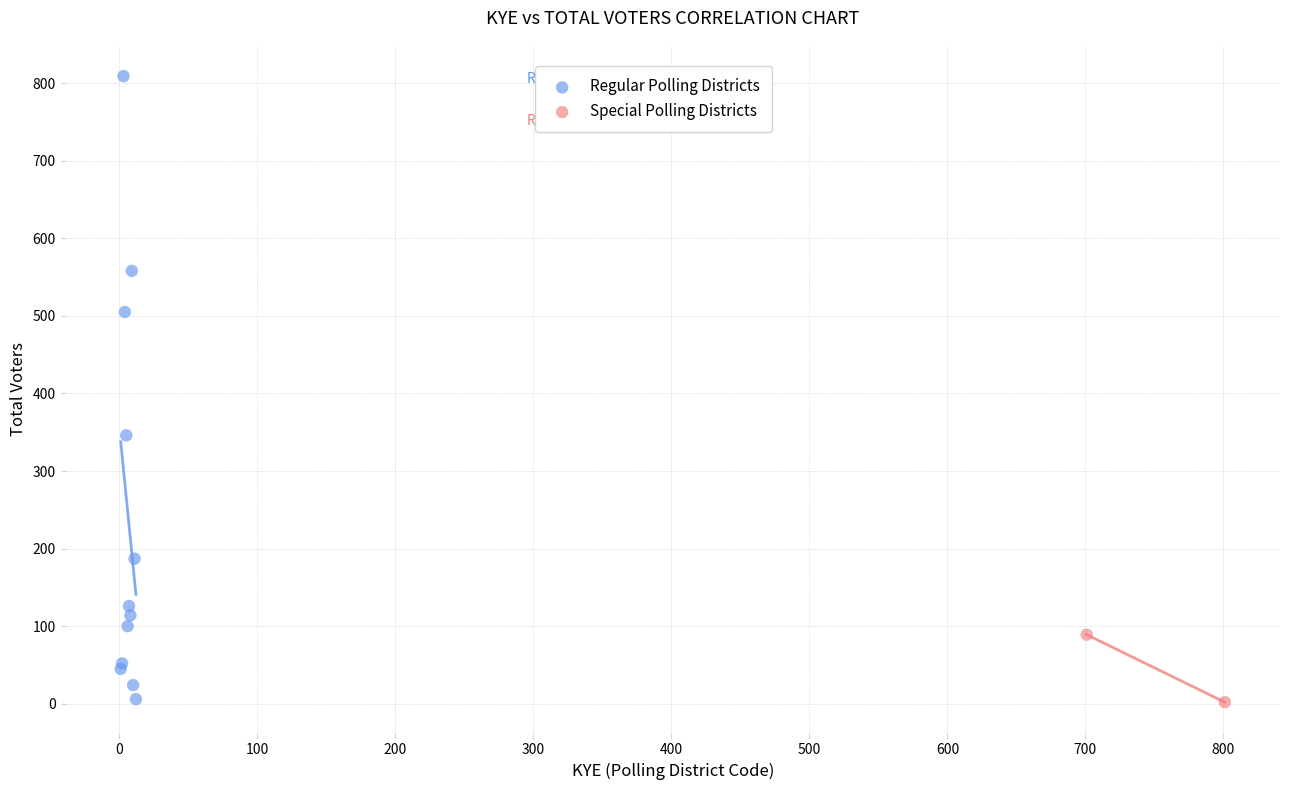

What are all the series names shown in the legend?

Regular Polling Districts, Special Polling Districts